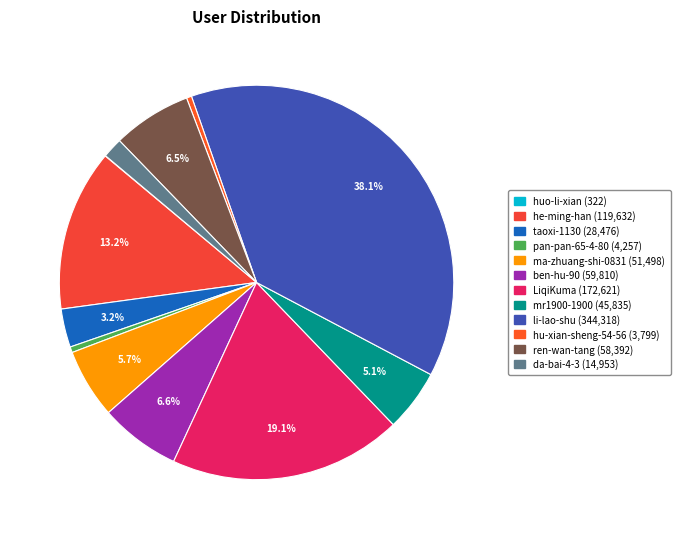

Count the number of slices in the pie.

12